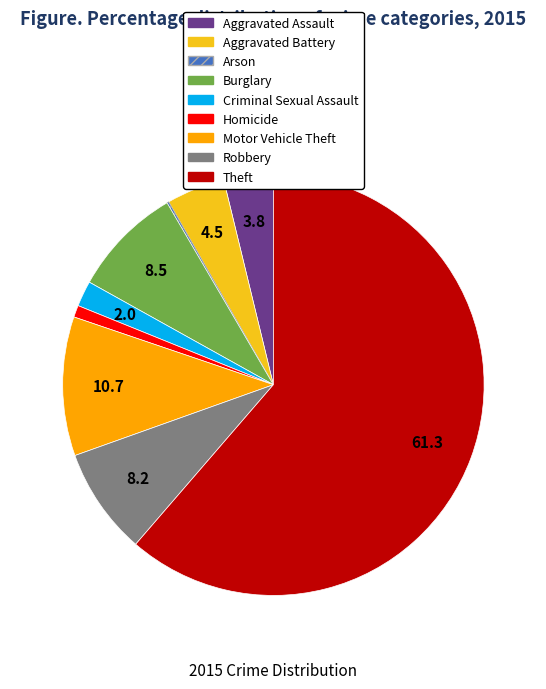

Which category accounts for the majority?

Theft